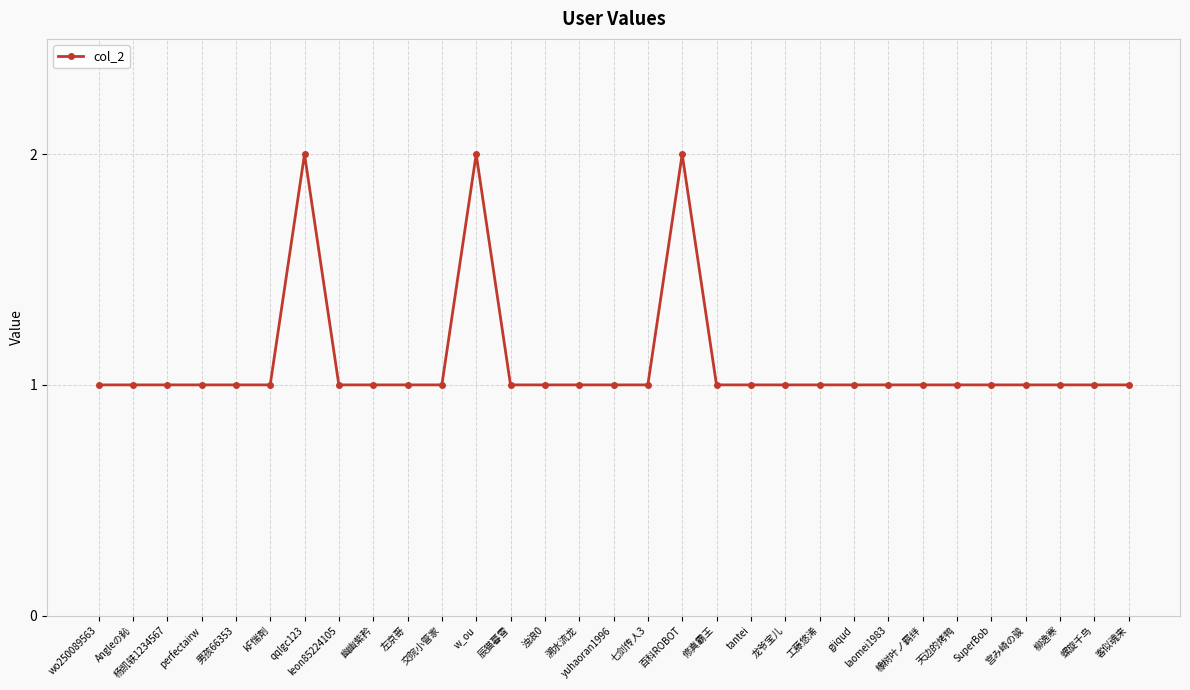

True or false: the data has more than 2 interior local peaks.

True